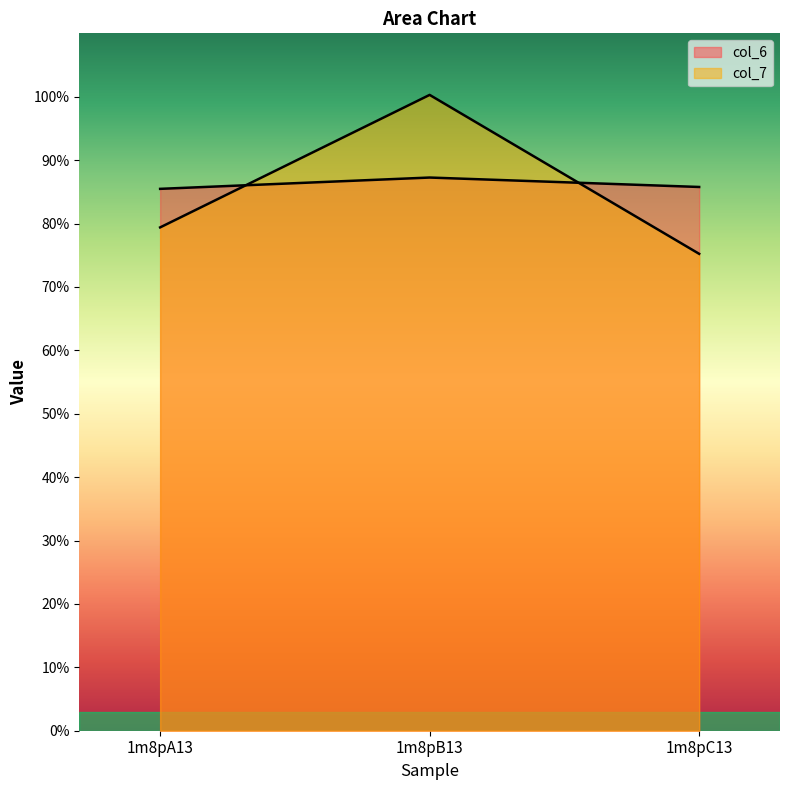

What is the maximum value shown in the chart?

100.3